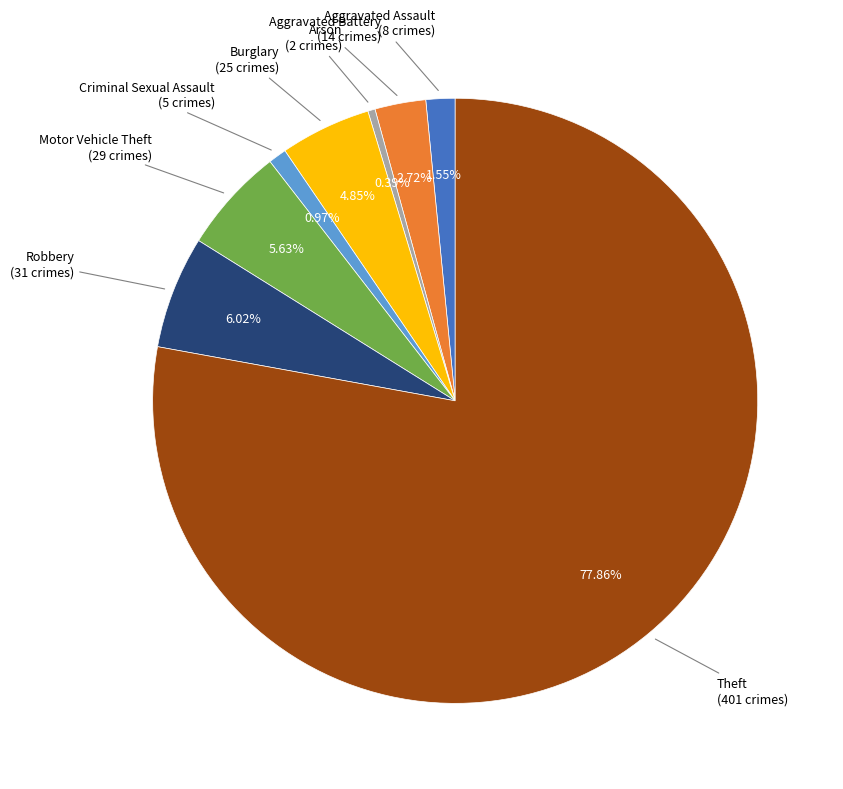

Is there any slice that represents more than half of the pie?

Yes